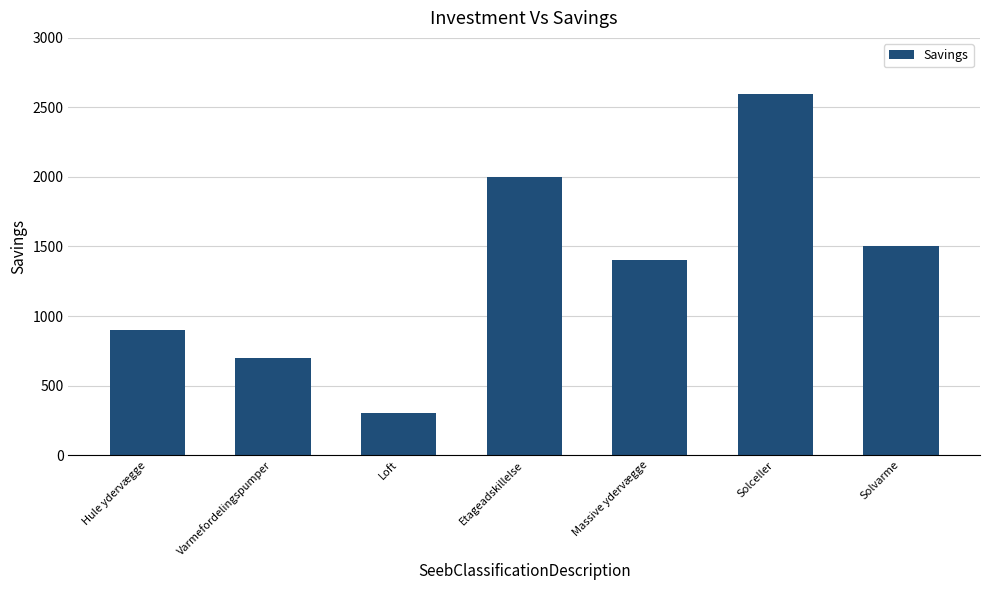

What is the average value?

1343